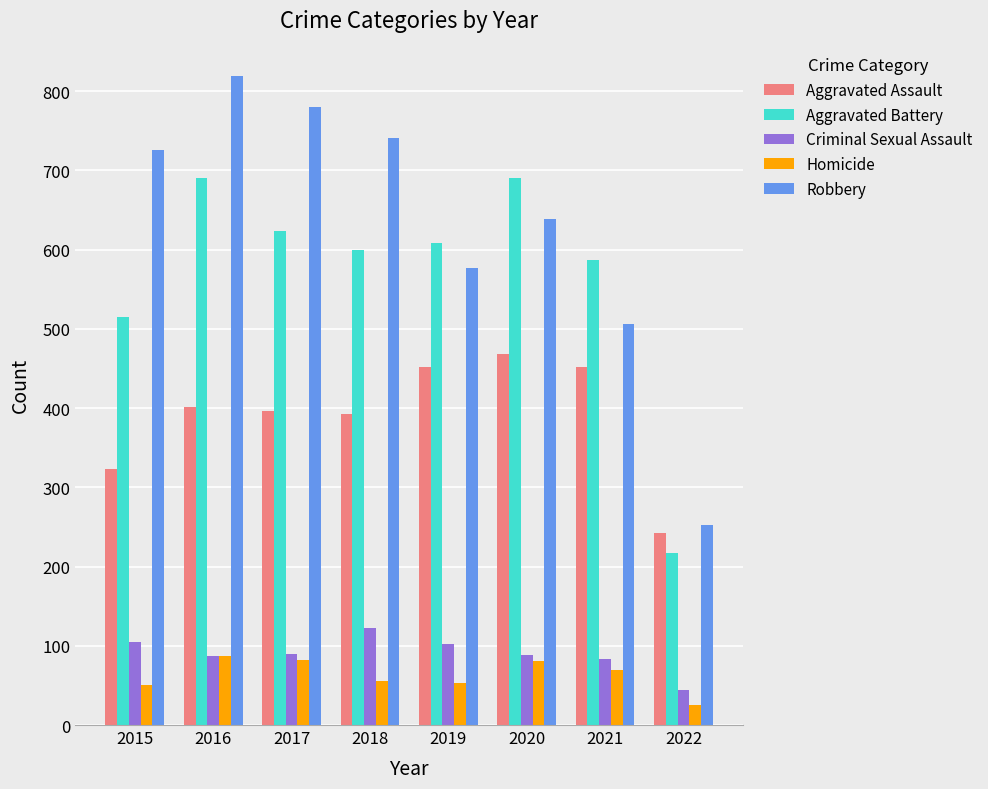

How many values in the Aggravated Battery series are below 608?

4